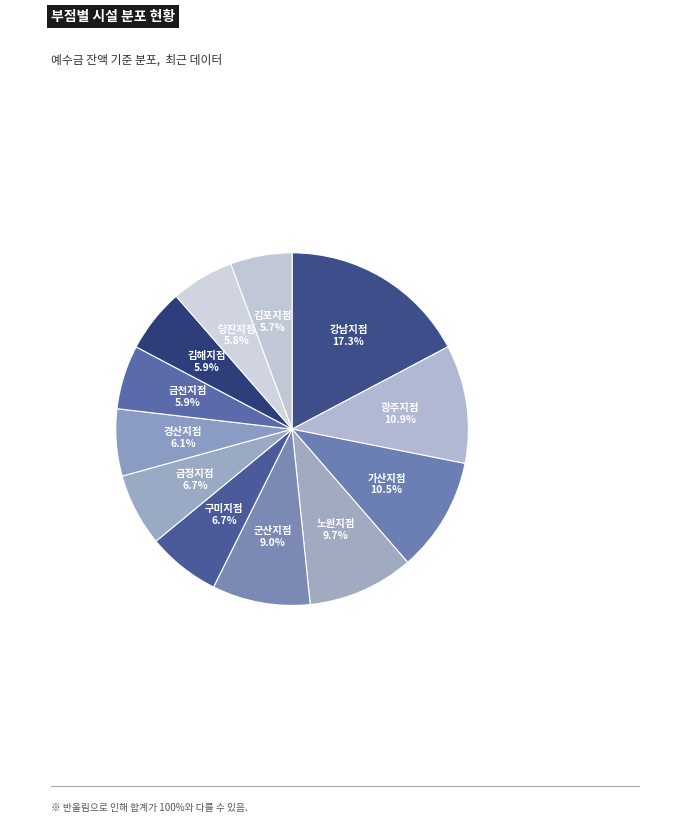

Rank the categories by value from highest to lowest.

강남지점, 광주지점, 가산지점, 노원지점, 군산지점, 구미지점, 금정지점, 경산지점, 금천지점, 김해지점, 당진지점, 김포지점